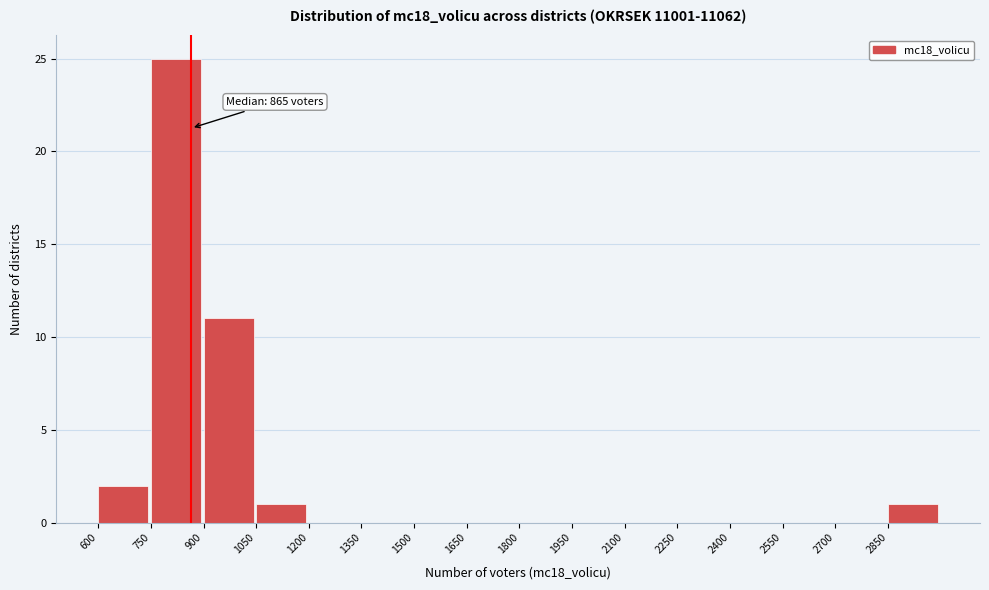

Over which range of the x-axis is the bar tallest?

750 to 900